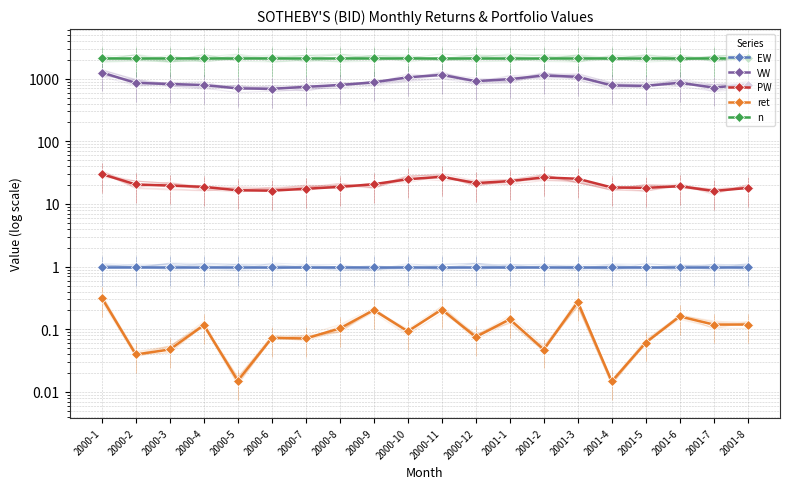

Which category has the lowest value in the ret series?

2001-4